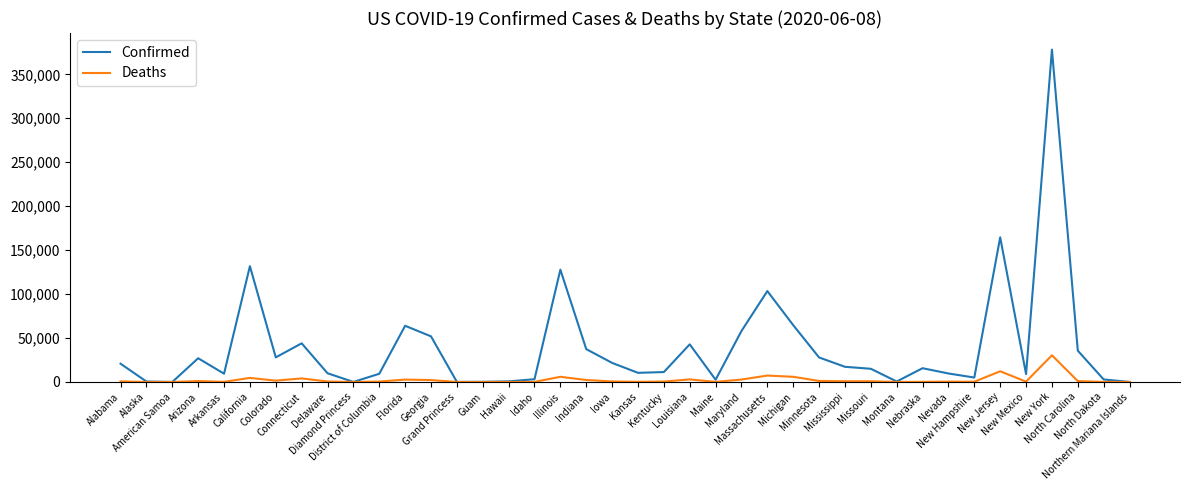

What position from the left is District of Columbia?

11